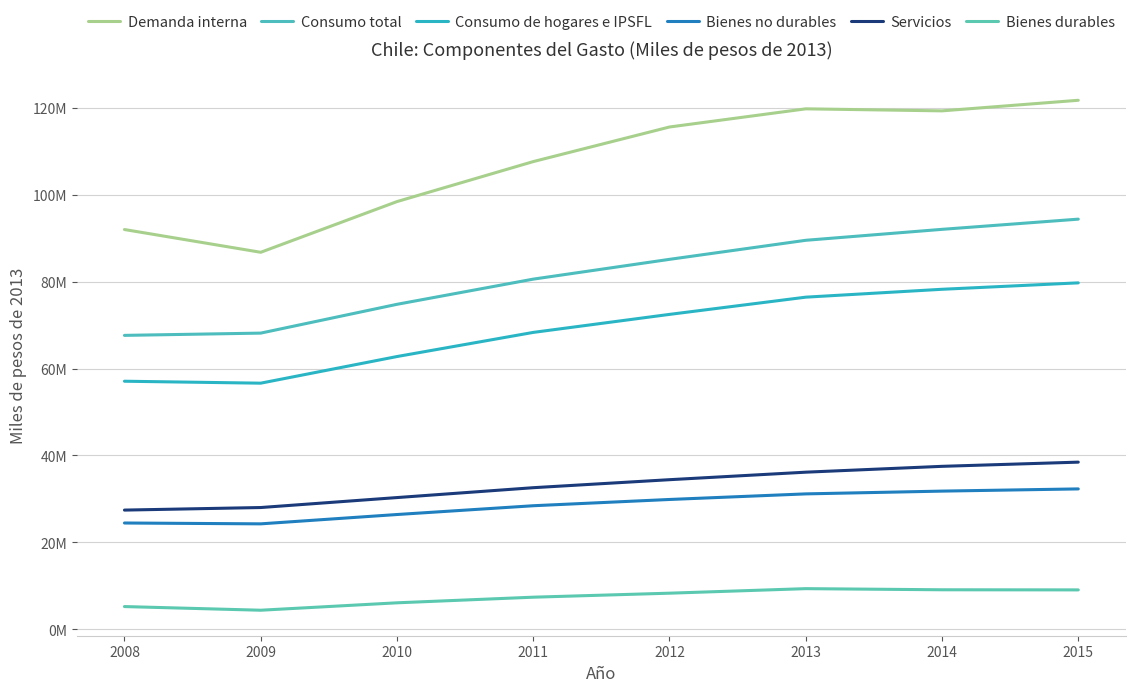

At which label does Bienes durables reach its peak?

2013